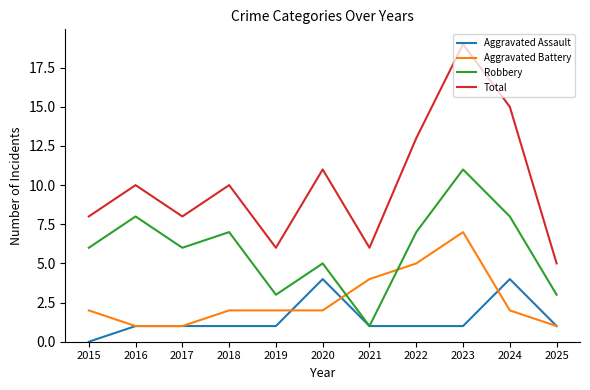

Rank the series at 2024 from lowest to highest value.

Aggravated Battery, Aggravated Assault, Robbery, Total